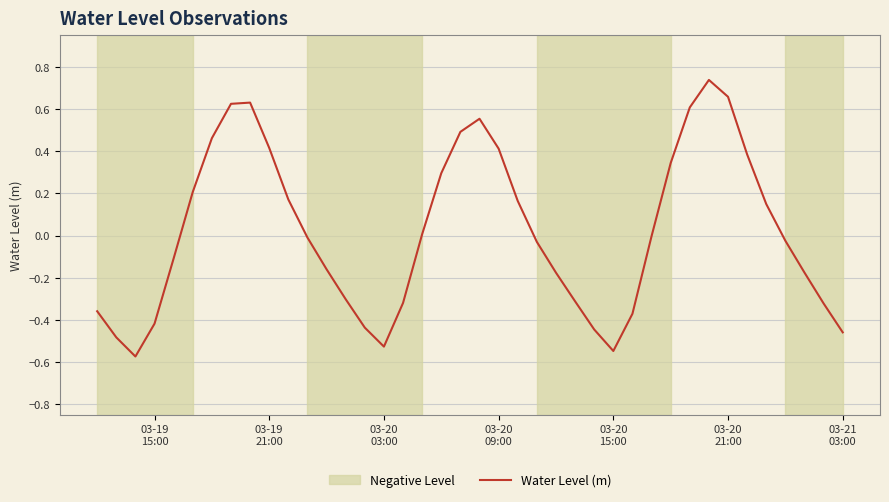

What is the difference between the maximum and minimum values?

1.3